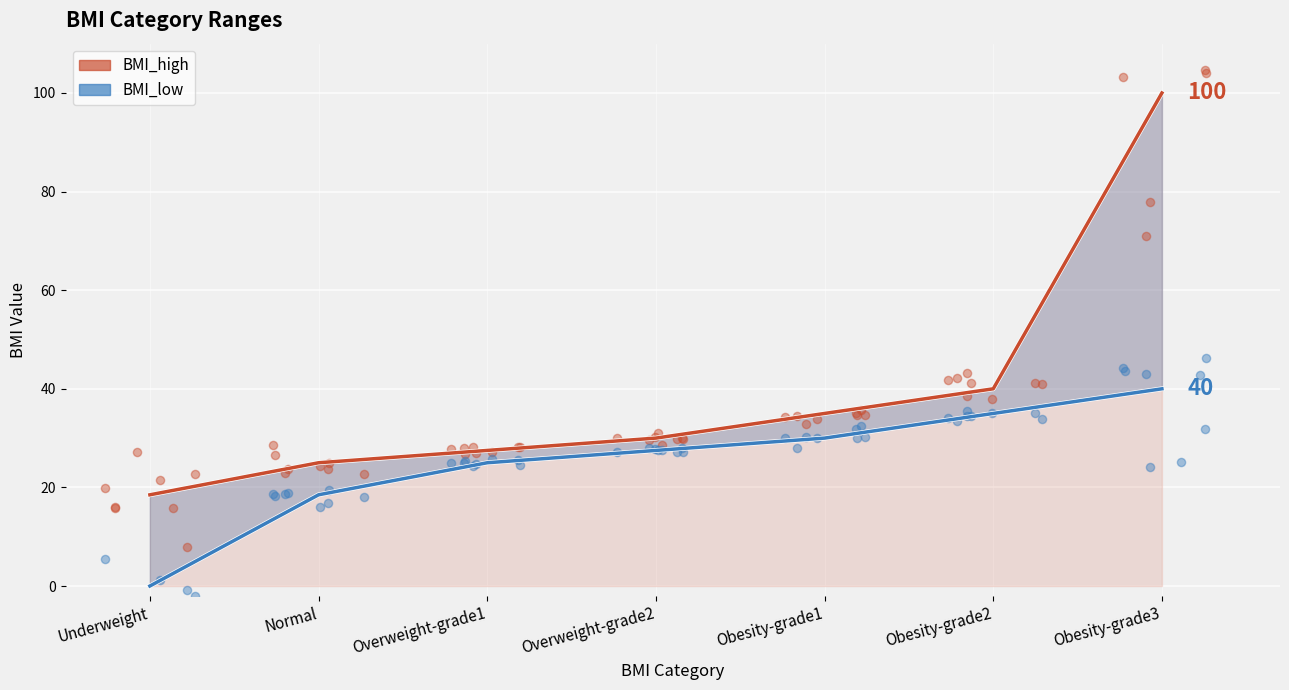

What is the total value across all series at Overweight-grade2?

57.5